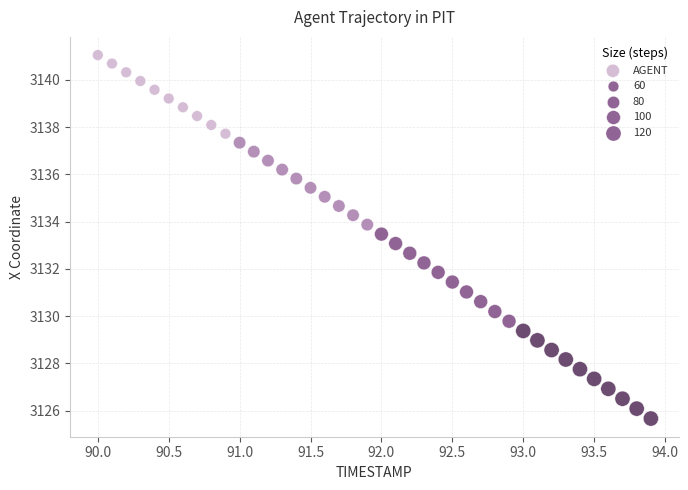

What is the range of X values (max minus min)?

3.9